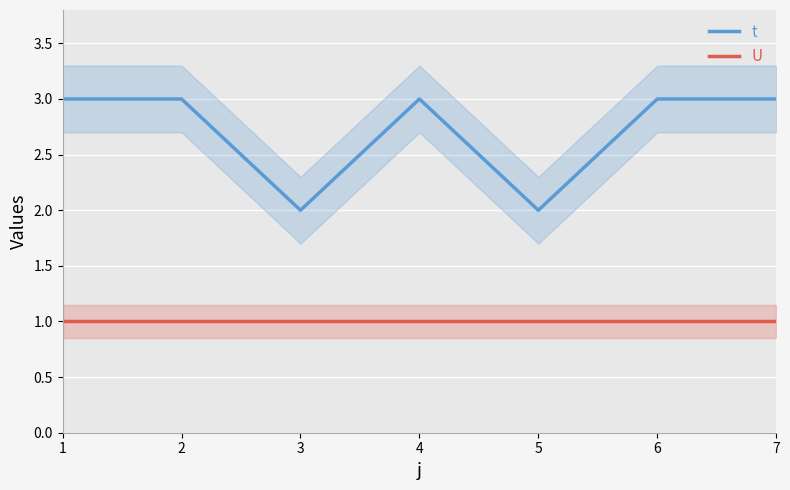

At which label is U closest to 1?

1